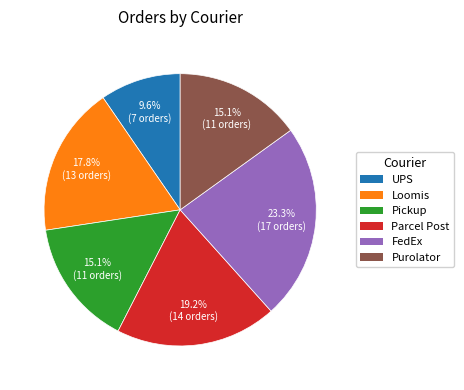

What is the smallest slice in the pie chart?

UPS